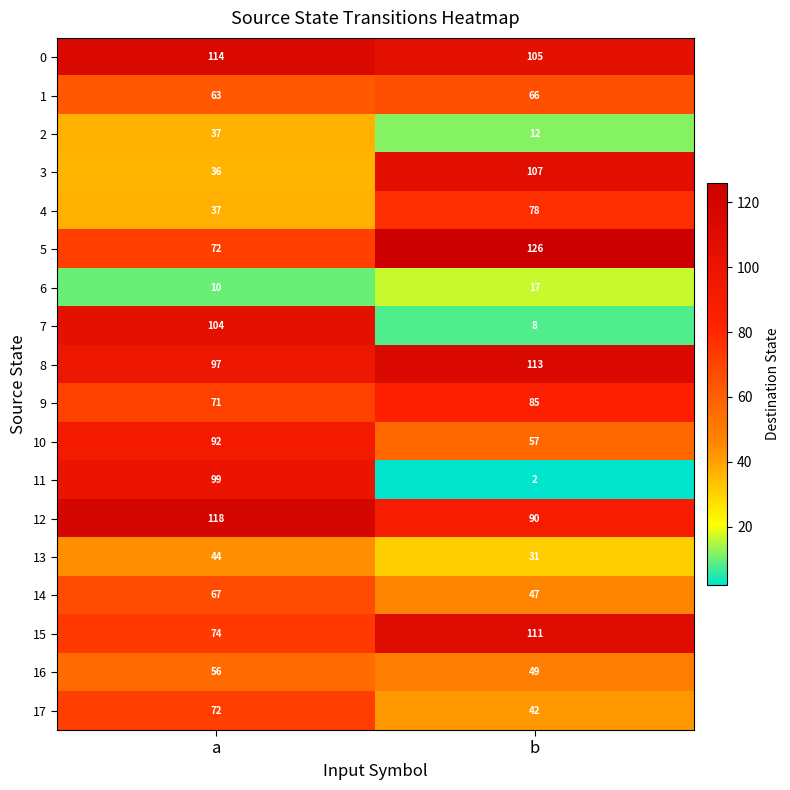

How many distinct data groups are displayed?

18